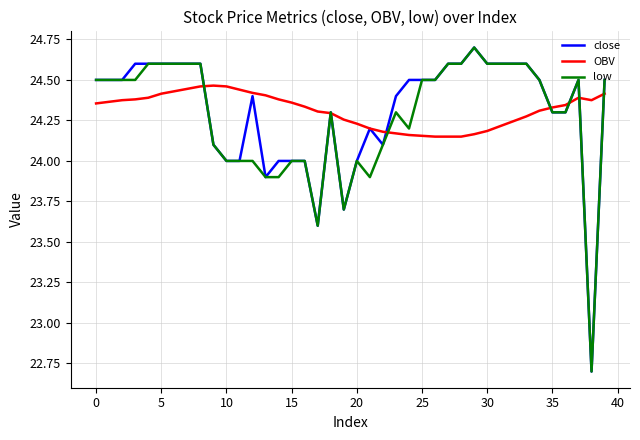

What is the greatest value displayed?

24.7